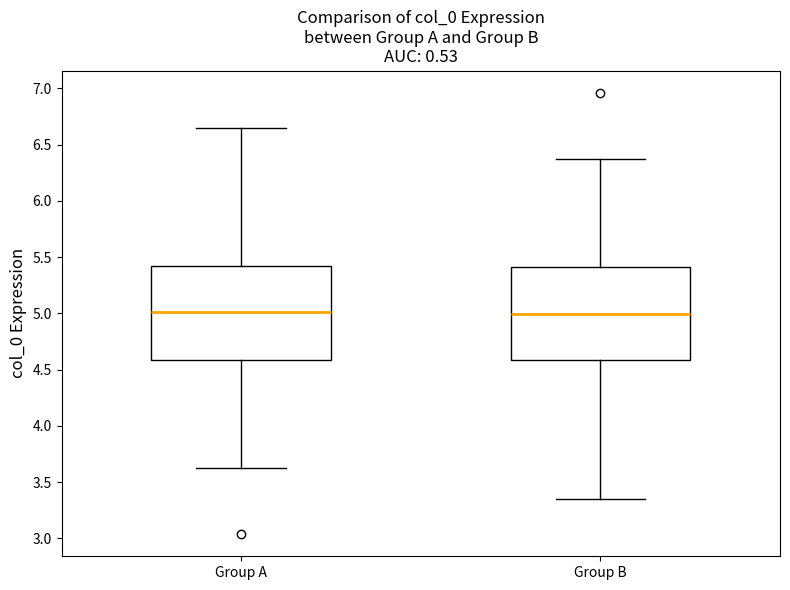

Reading left to right, transcribe this box plot: for each box, give where its median line is, the range the box spans, and where its two whiskers end, as read against the y-axis. The values are not printed on the chart, so give them approximately, as read against the axis.

Group A: median 5.00, box 4.60 to 5.40, whiskers 3.65 to 6.65
Group B: median 5.00, box 4.60 to 5.40, whiskers 3.35 to 6.35